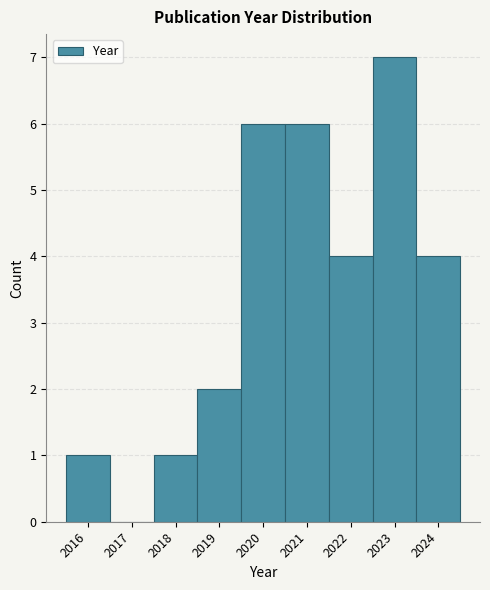

Reading left to right, list every bar in this chart as the range it spans on the x-axis followed by its height. The values are not printed on the chart, so give them approximately, as read against the axis.

2015.5 to 2016.5: 1
2016.5 to 2017.5: 0
2017.5 to 2018.5: 1
2018.5 to 2019.5: 2
2019.5 to 2020.5: 6
2020.5 to 2021.5: 6
2021.5 to 2022.5: 4
2022.5 to 2023.5: 7
2023.5 to 2024.5: 4